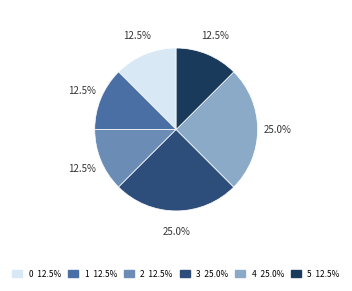

Is there any slice that represents more than half of the pie?

No